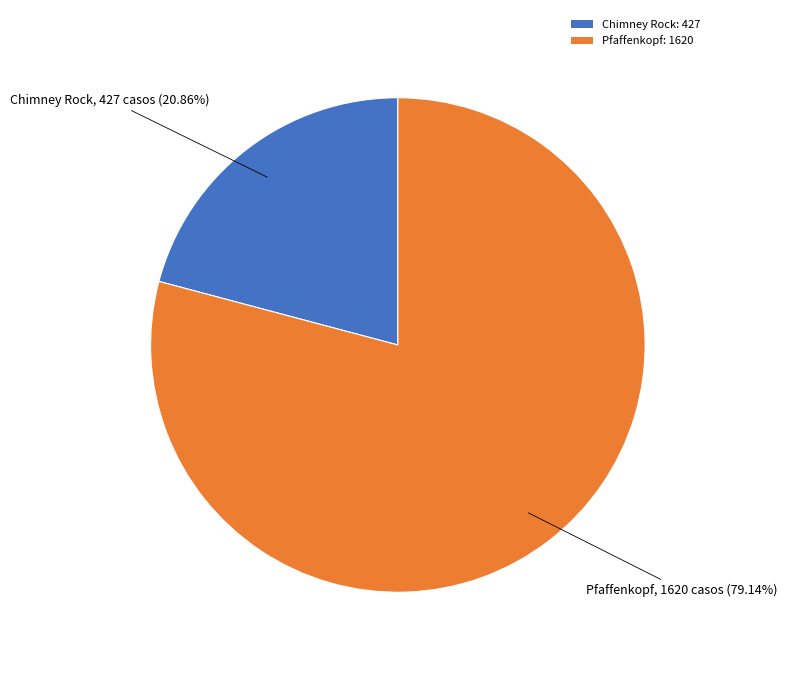

Approximately how many times larger is the value at Chimney Rock compared to Pfaffenkopf?

0.3